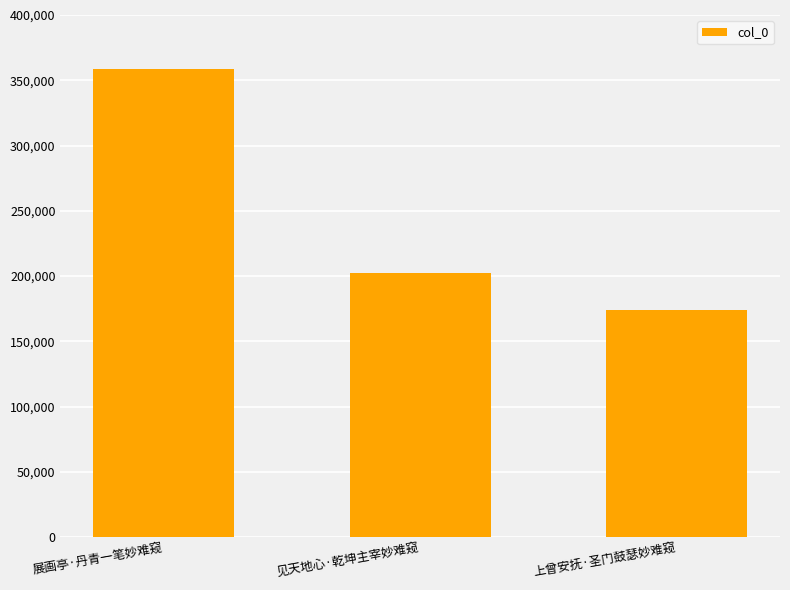

Reading left to right, list all the values displayed in this chart.

358758	202596	174014